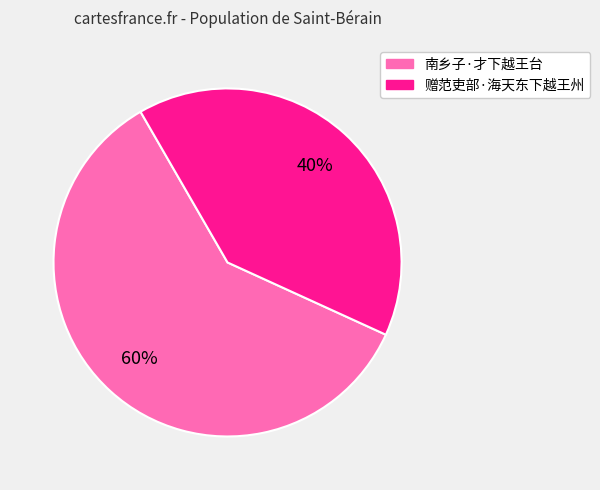

Between 赠范吏部·海天东下越王州 and 南乡子·才下越王台, which is larger?

南乡子·才下越王台